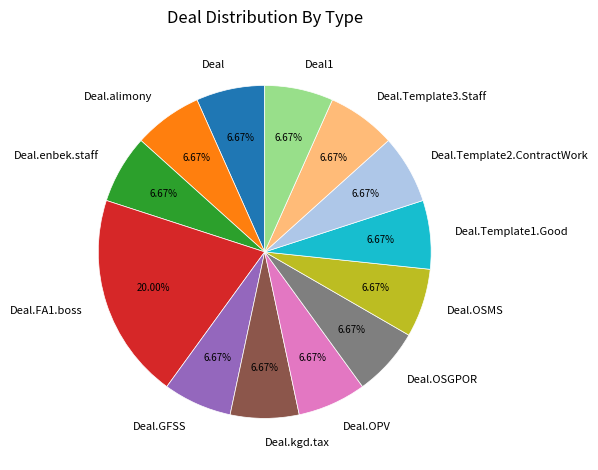

What is the total percentage of Deal.alimony and Deal.enbek.staff?

13.3%